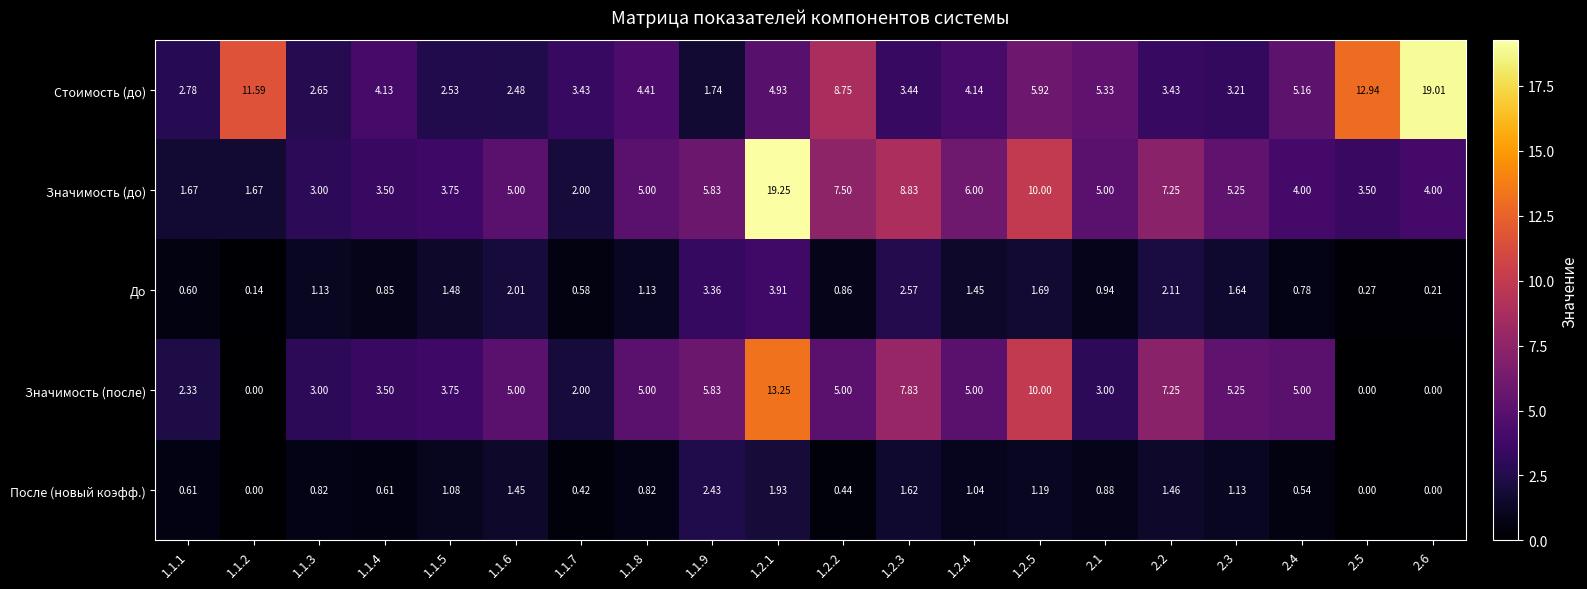

Rank the series at 1.2.3 from highest to lowest value.

Значимость (до), Значимость (после), Стоимость (до), До, После (новый коэфф.)